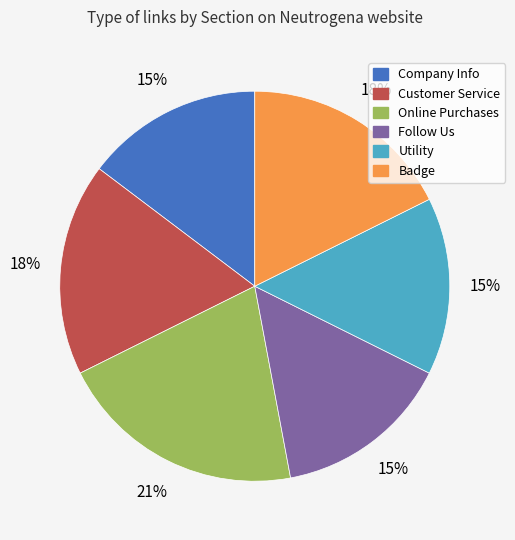

What is the largest slice in the pie chart?

Online Purchases